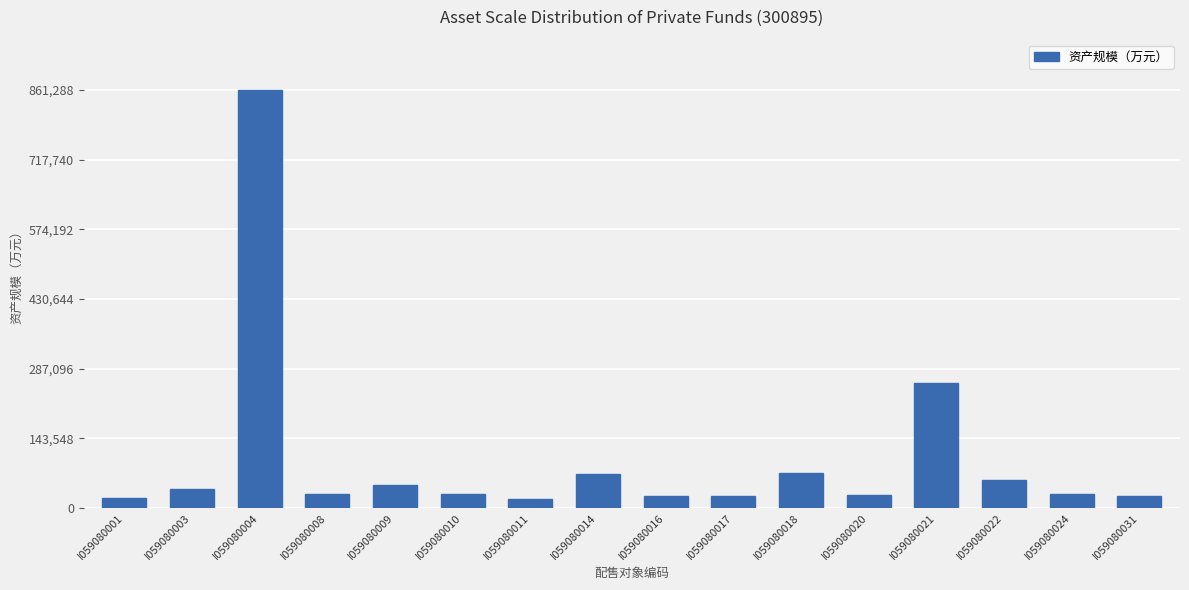

How many data points are less than 29321?

8